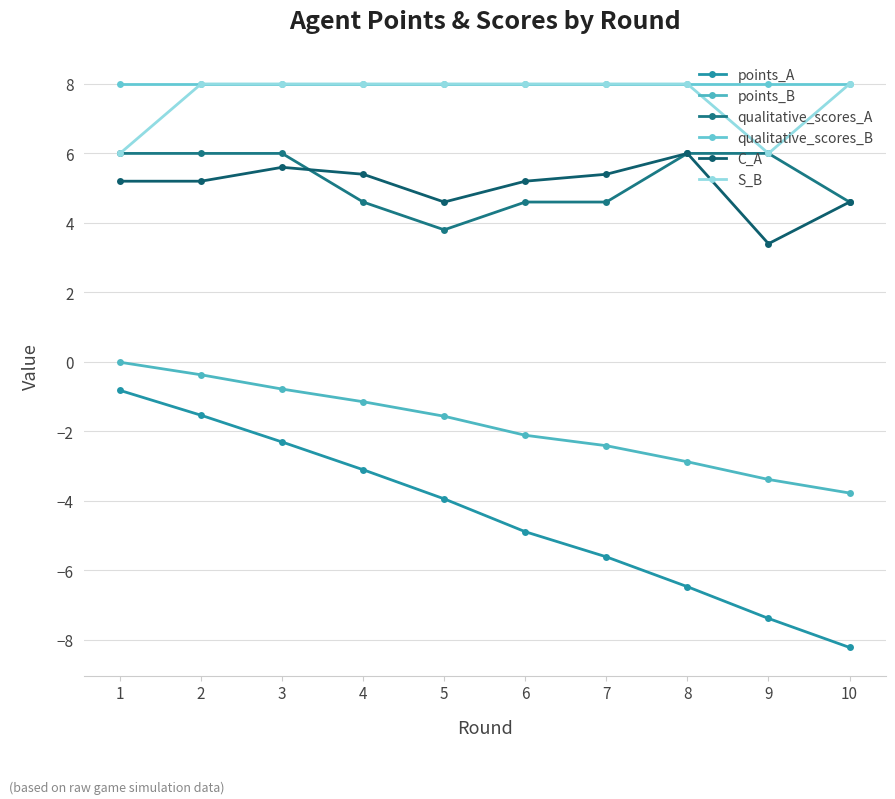

What is the difference between the highest and lowest values at 8?

14.5